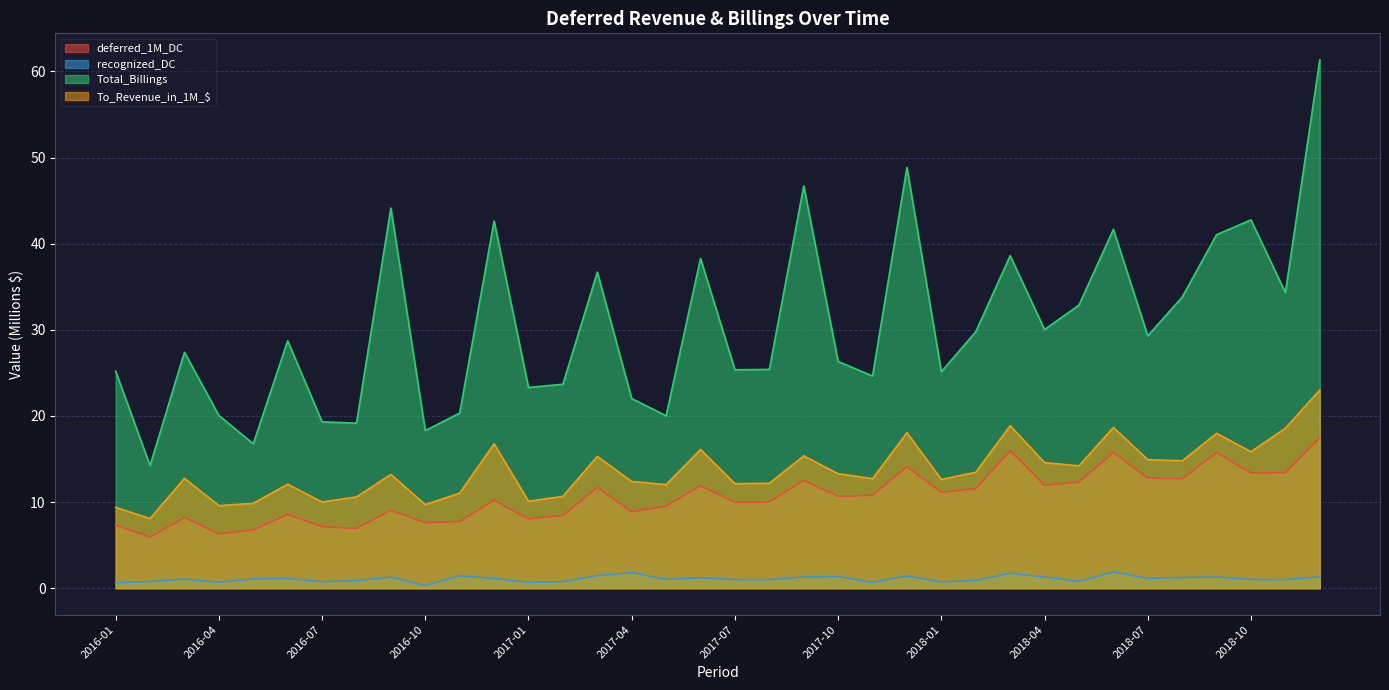

True or false: To_Revenue_in_1M_$ and Total_Billings cross at least once.

False